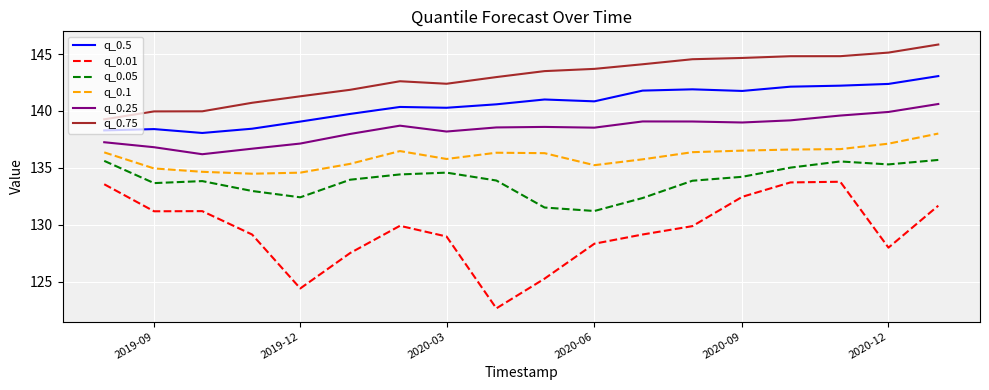

True or false: q_0.1 has more than 0 interior local peaks.

True